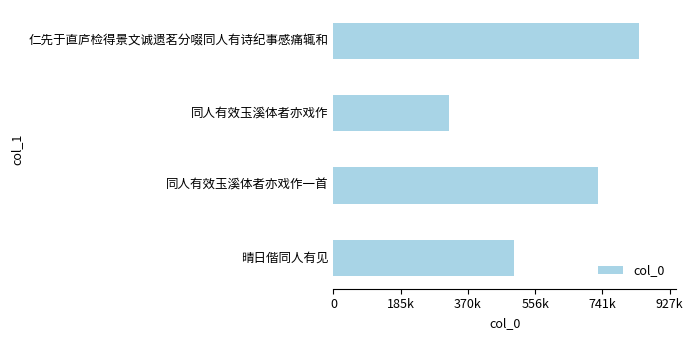

What is the difference between the second highest and minimum values?

411013